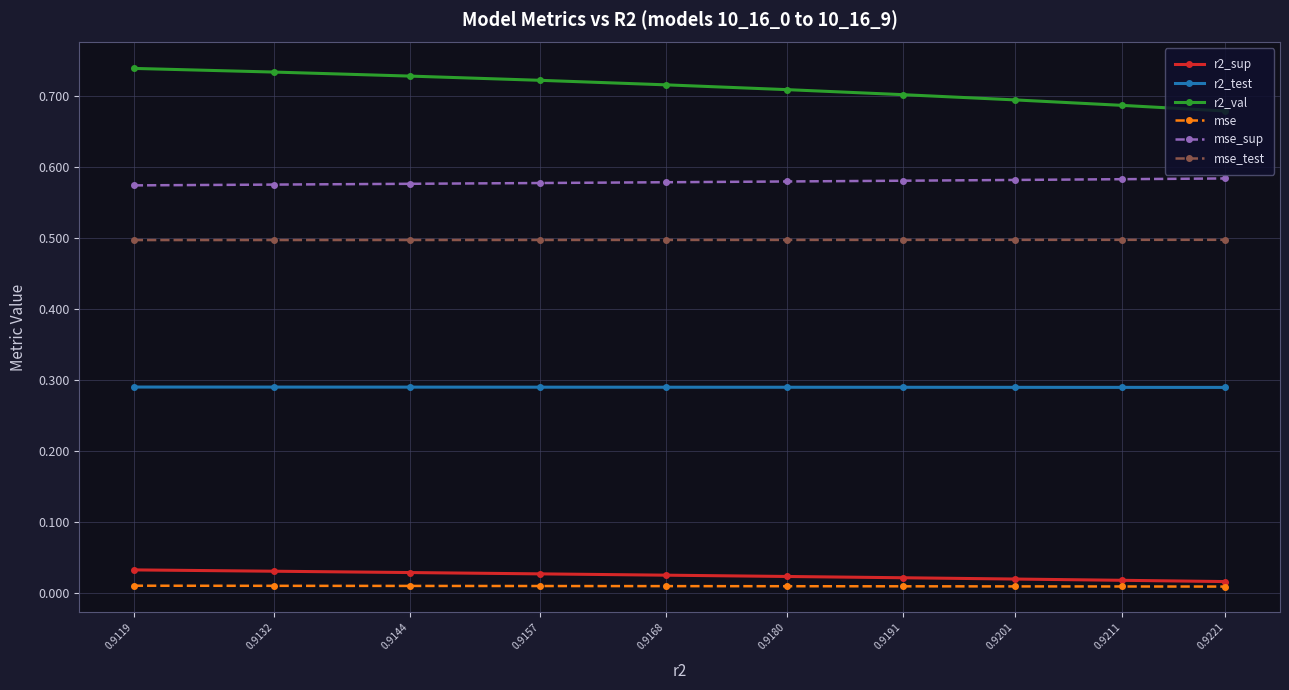

Count the r2_test values in the range 0 to 1.

10